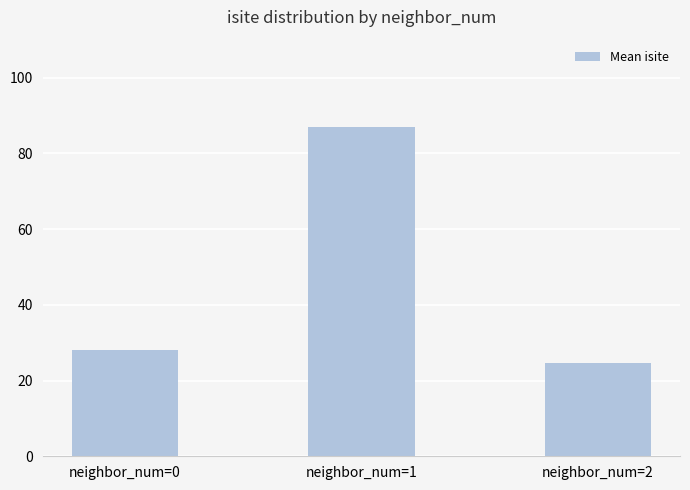

What is the smallest value displayed?

24.8